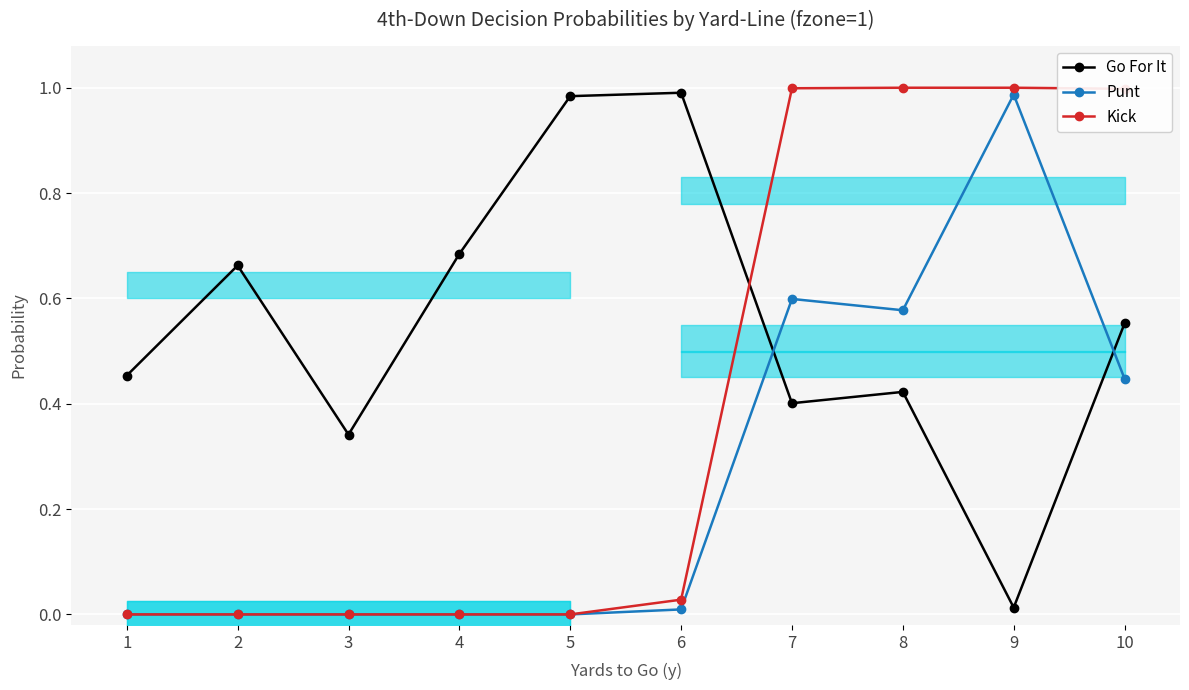

Reading right to left, what are all the values shown in this chart?

Go For It: 10=0.6	9=0.0	8=0.4	7=0.4	6=1.0	5=1.0	4=0.7	3=0.3	2=0.7	1=0.5
Punt: 10=0.4	9=1.0	8=0.6	7=0.6	6=0.0	5=0.0	4=0.0	3=0.0	2=0.0	1=0.0
Kick: 10=1.0	9=1.0	8=1.0	7=1.0	6=0.0	5=0.0	4=0.0	3=0.0	2=0.0	1=0.0